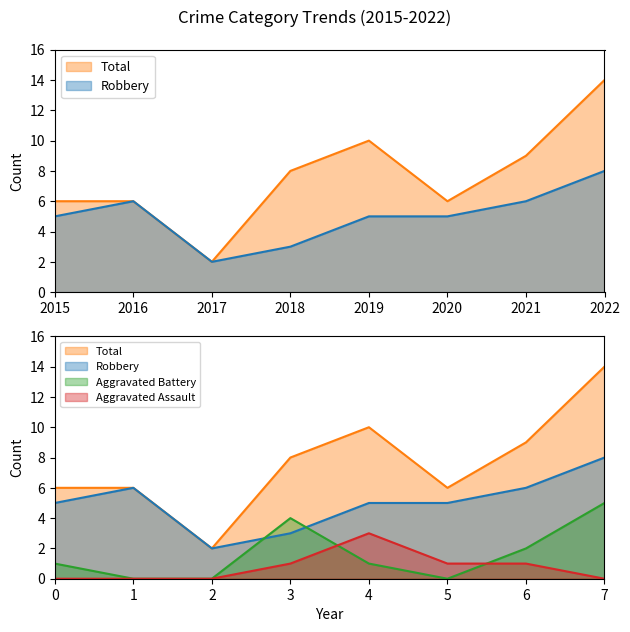

At how many categories does at least one series exceed 1?

8